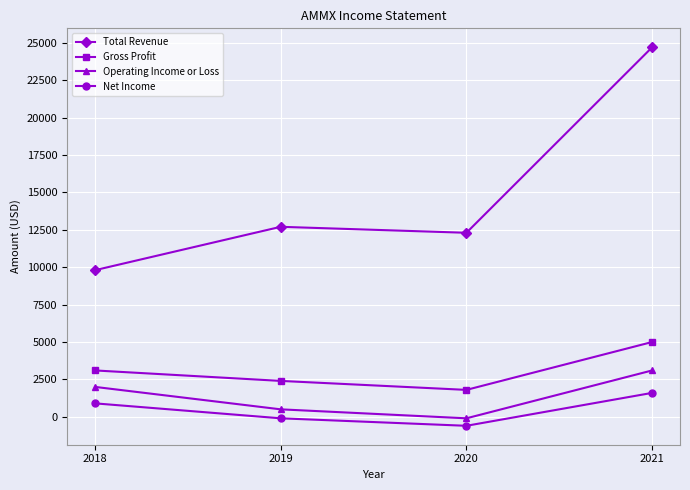

At which label does Operating Income or Loss reach its minimum?

2020